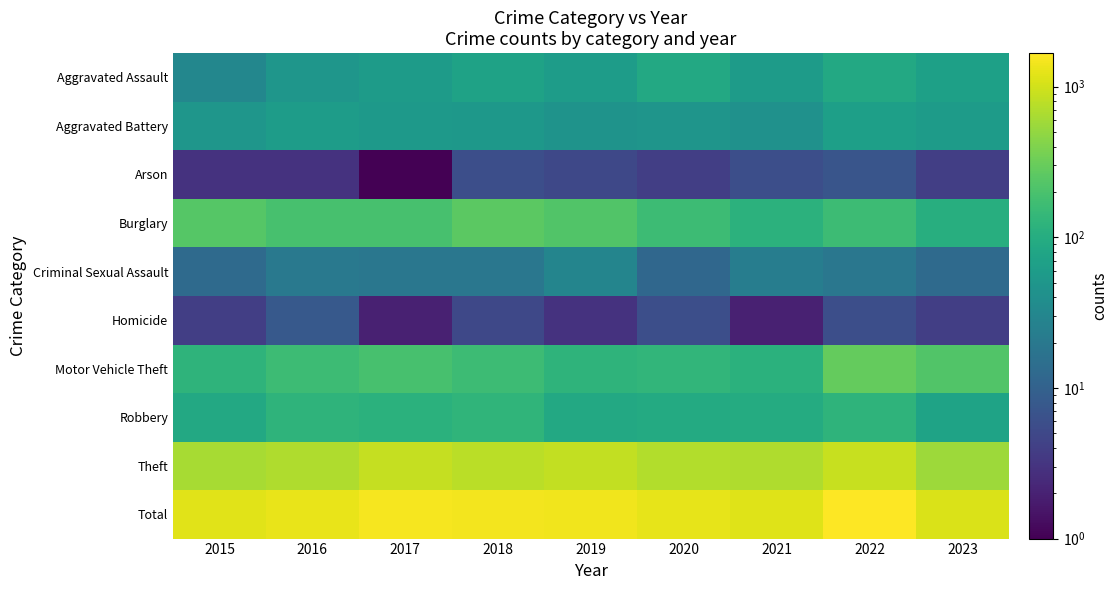

How many series are shown in this chart?

10